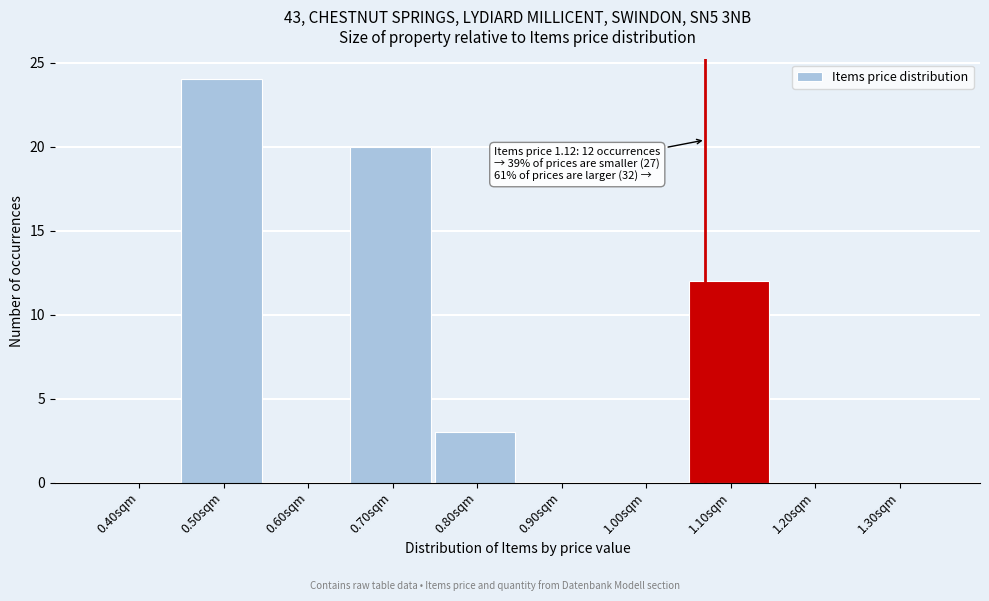

Reading left to right, transcribe all the data shown in this chart.

0.40sqm=0	0.50sqm=24	0.60sqm=0	0.70sqm=20	0.80sqm=3	0.90sqm=0	1.00sqm=0	1.10sqm=12	1.20sqm=0	1.30sqm=0